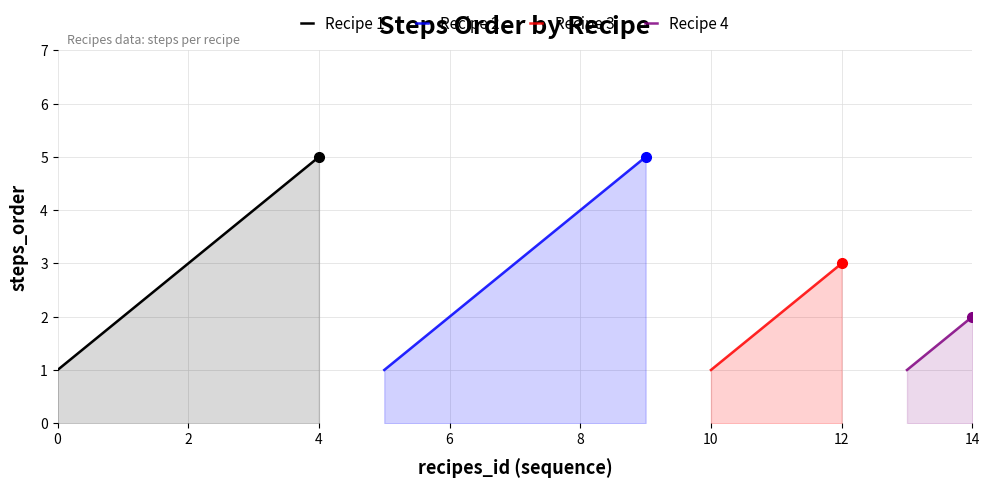

What is the minimum value shown in the chart?

1